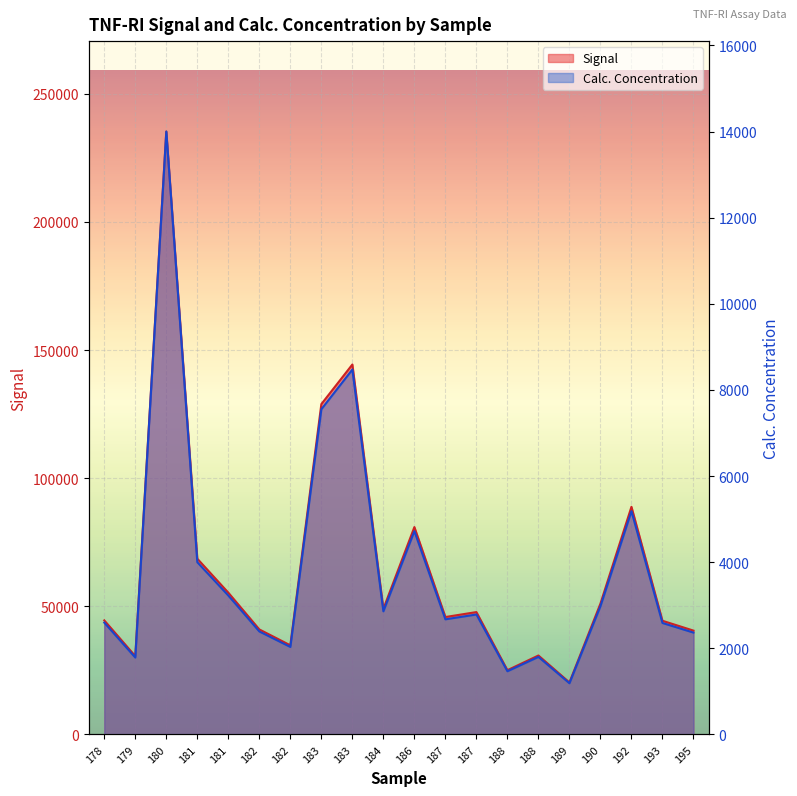

Is it true that Calc. Concentration equals 2366.2 at 195?

True